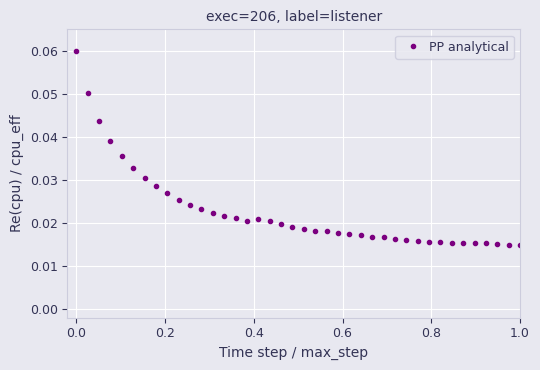

Count the values in the range 0 to 1.

40